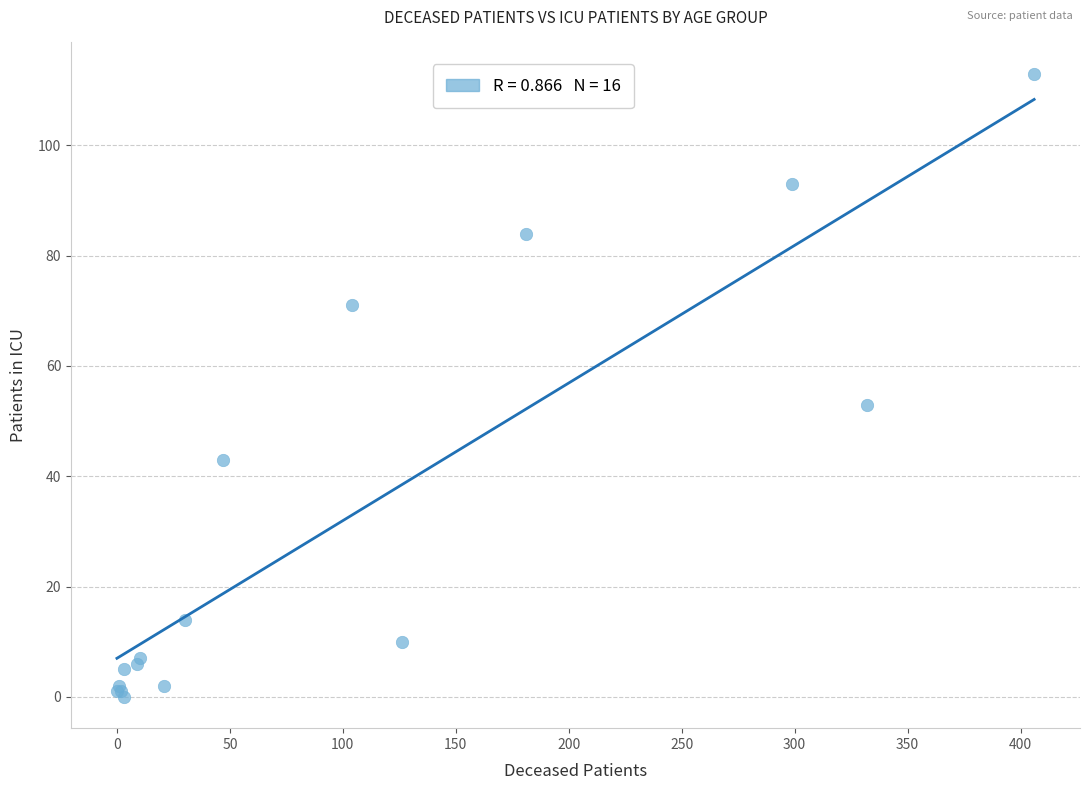

What Y value in the scatter plot is closest to 56?

53